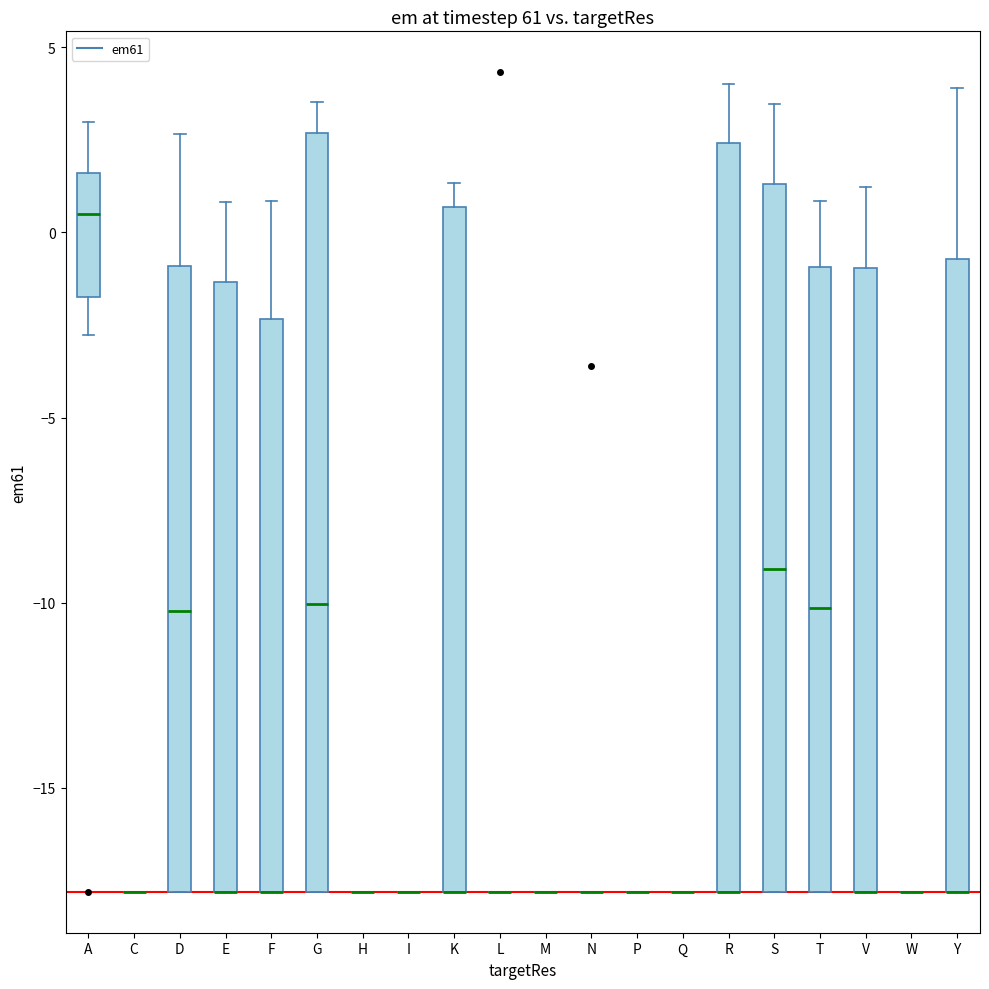

Reading left to right, transcribe this box plot: for each box, give where its median line is, the range the box spans, and where its two whiskers end, as read against the y-axis. The values are not printed on the chart, so give them approximately, as read against the axis.

A: median 0.5, box -1.5 to 1.5, whiskers -3.0 to 3.0
C: box collapsed to a line at -18.0, whiskers -18.0 to -18.0
D: median -10.0, box -18.0 to -1.0, whiskers -18.0 to 2.5
E: median -18.0 (drawn on the box's lower edge), box -18.0 to -1.5, whiskers -18.0 to 1.0
F: median -18.0 (drawn on the box's lower edge), box -18.0 to -2.5, whiskers -18.0 to 1.0
G: median -10.0, box -18.0 to 2.5, whiskers -18.0 to 3.5
H: box collapsed to a line at -18.0, whiskers -18.0 to -18.0
I: box collapsed to a line at -18.0, whiskers -18.0 to -18.0
K: median -18.0 (drawn on the box's lower edge), box -18.0 to 0.5, whiskers -18.0 to 1.5
L: box collapsed to a line at -18.0, whiskers -18.0 to -18.0
M: box collapsed to a line at -18.0, whiskers -18.0 to -18.0
N: box collapsed to a line at -18.0, whiskers -18.0 to -18.0
P: box collapsed to a line at -18.0, whiskers -18.0 to -18.0
Q: box collapsed to a line at -18.0, whiskers -18.0 to -18.0
R: median -18.0 (drawn on the box's lower edge), box -18.0 to 2.5, whiskers -18.0 to 4.0
S: median -9.0, box -18.0 to 1.5, whiskers -18.0 to 3.5
T: median -10.0, box -18.0 to -1.0, whiskers -18.0 to 1.0
V: median -18.0 (drawn on the box's lower edge), box -18.0 to -1.0, whiskers -18.0 to 1.0
W: box collapsed to a line at -18.0, whiskers -18.0 to -18.0
Y: median -18.0 (drawn on the box's lower edge), box -18.0 to -0.5, whiskers -18.0 to 4.0